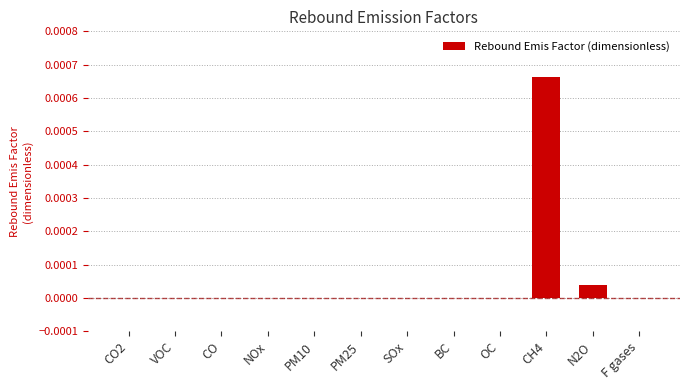

Which category has the highest value across all series?

CH4